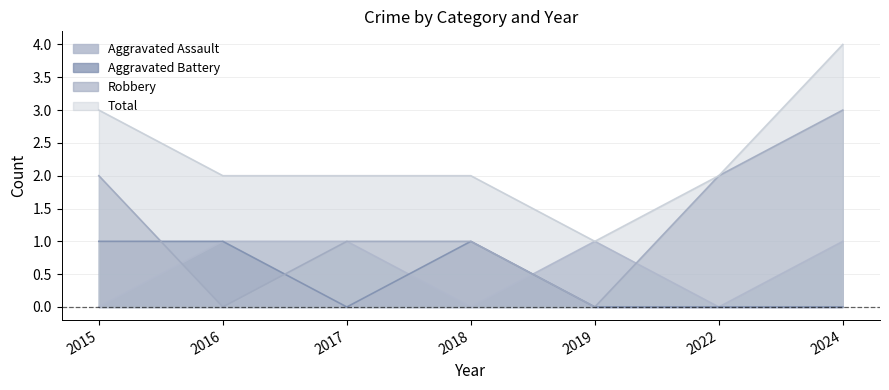

What is the difference between the Total values at 2015 and 2024?

1